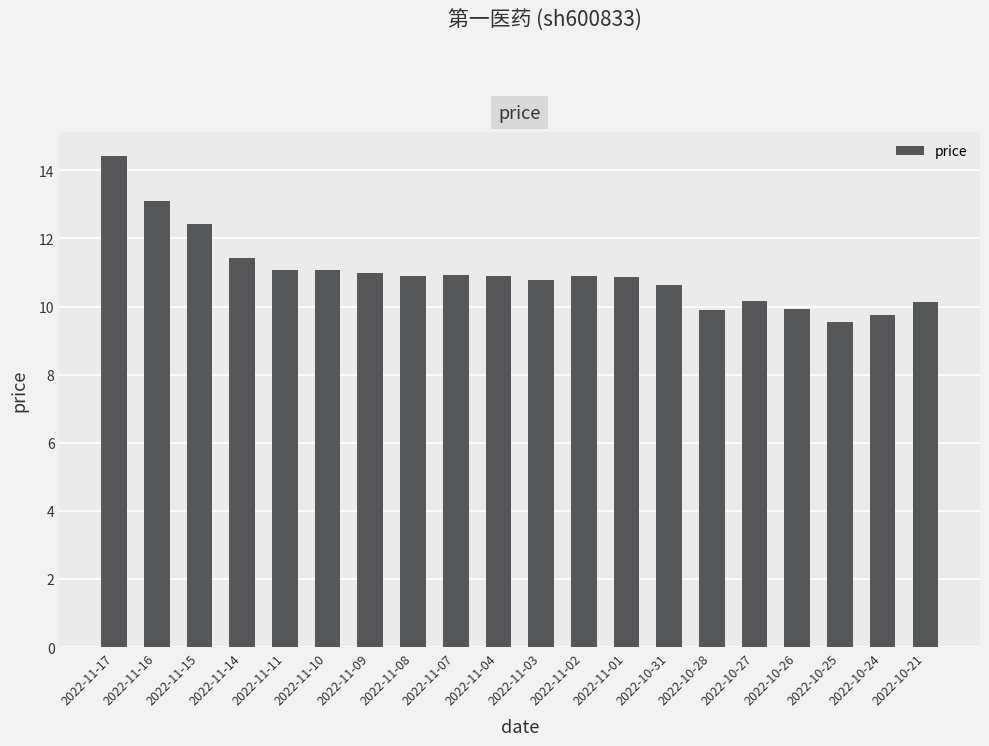

Approximately how many times larger is the value at 2022-11-17 compared to 2022-10-26?

1.5